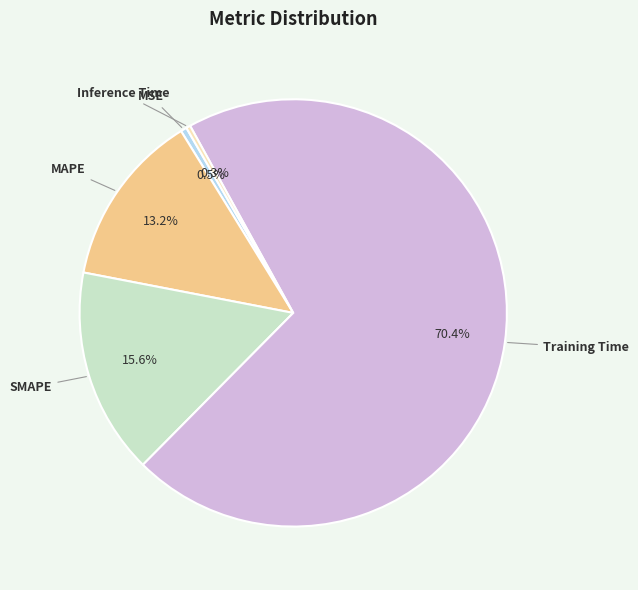

Rank the categories by value from highest to lowest.

Training Time, SMAPE, MAPE, MSE, Inference Time